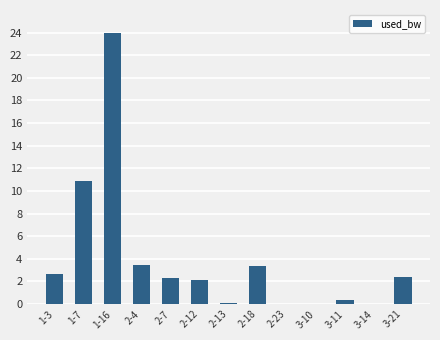

Which has a higher value, 2-4 or 1-16?

1-16